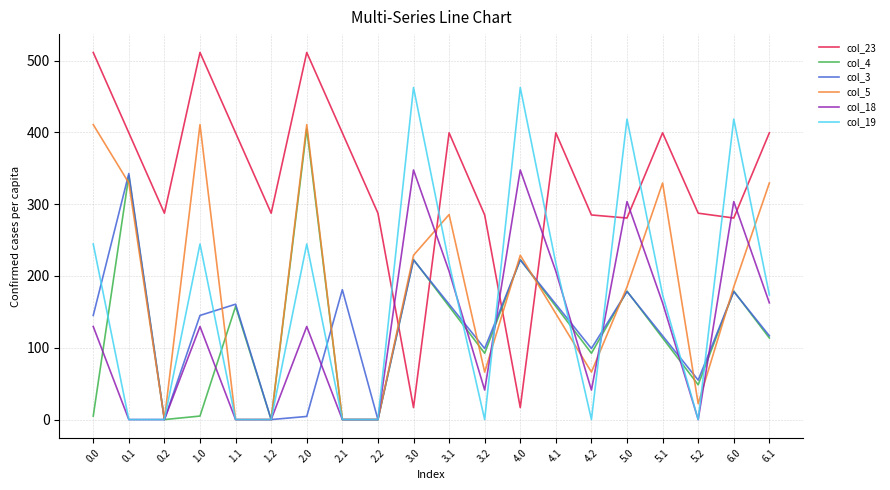

Which series has the largest total across all categories?

col_23